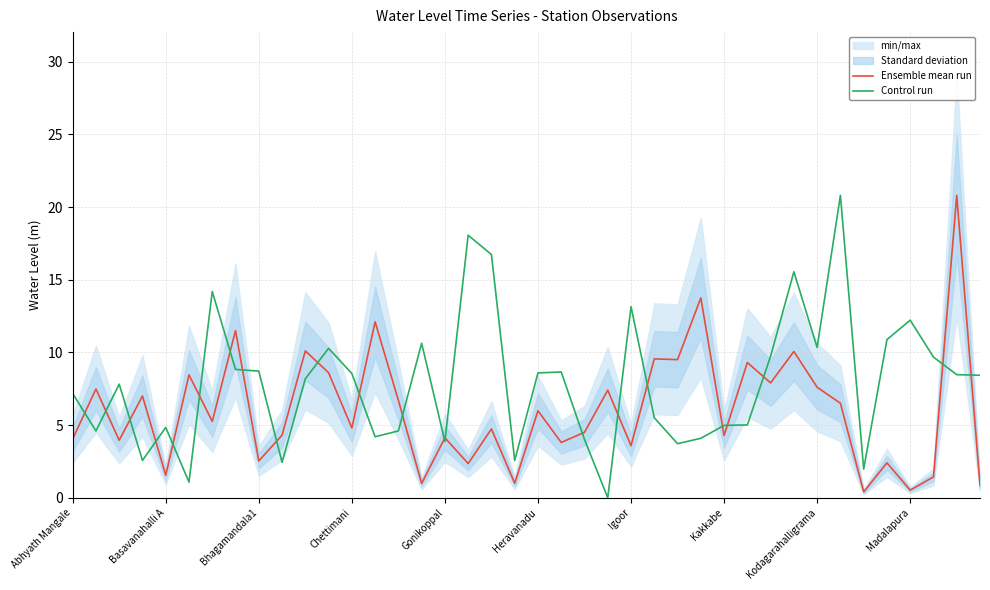

The Ensemble mean run series shows 12.3 at 29. True or false?

False